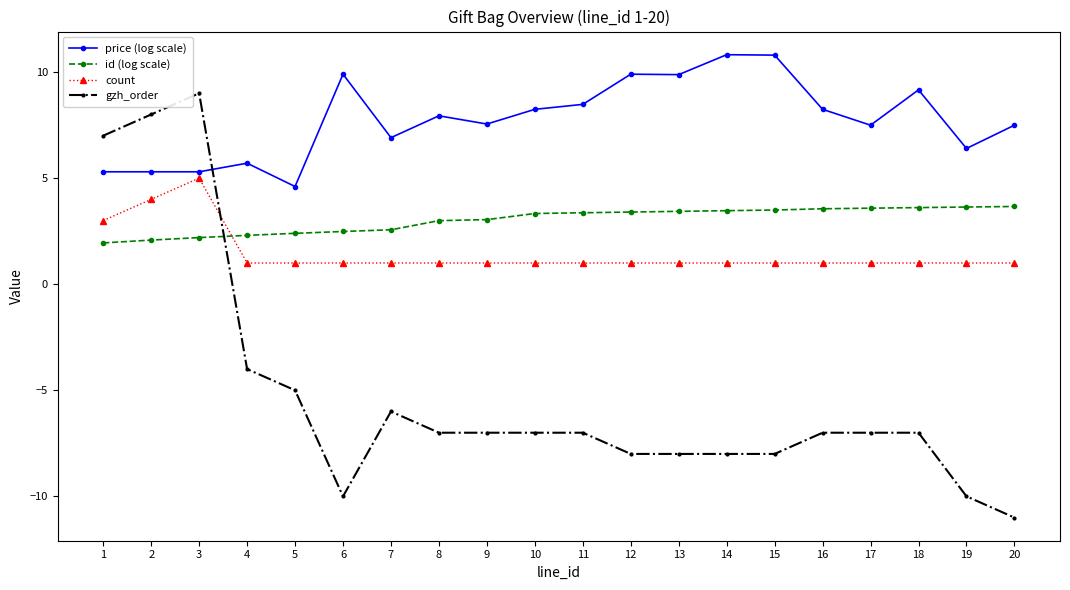

True or false: price (log scale) has more than 2 interior local peaks.

True